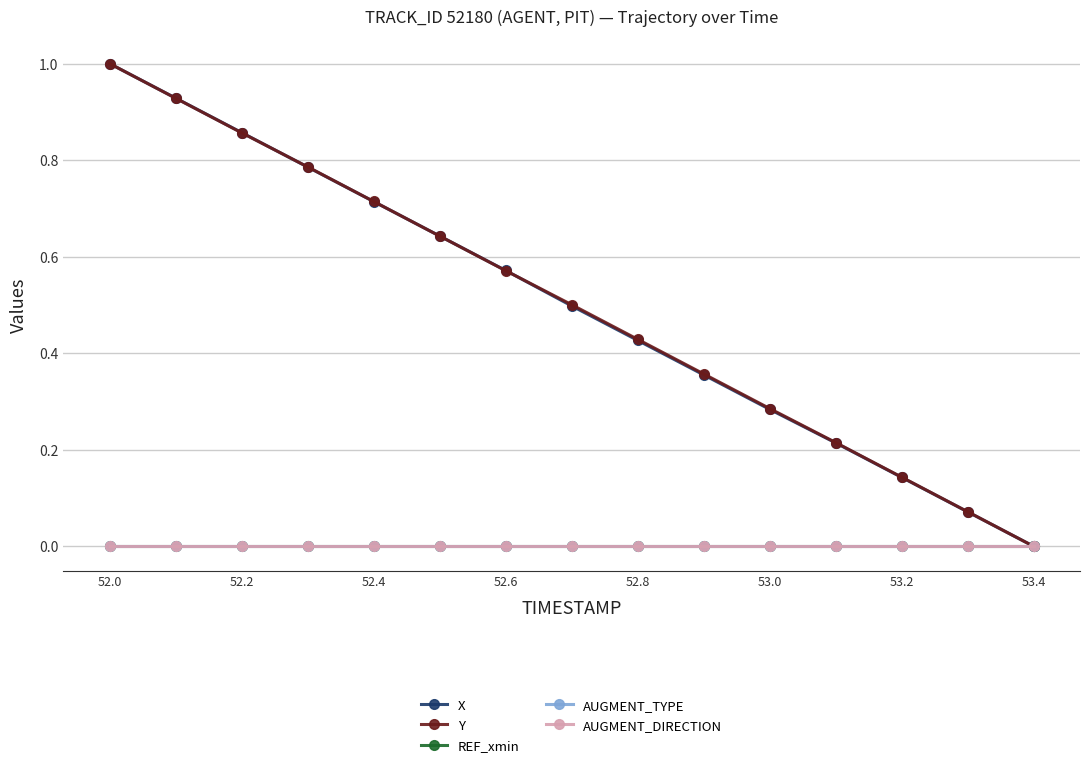

Is this an area chart (filled region under the line)?

No